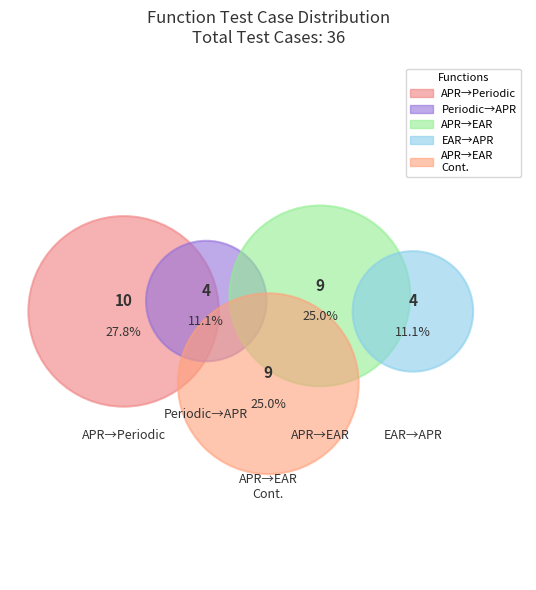

What percentage is NOT represented by convert_apr_to_ear_f64?

75.0%